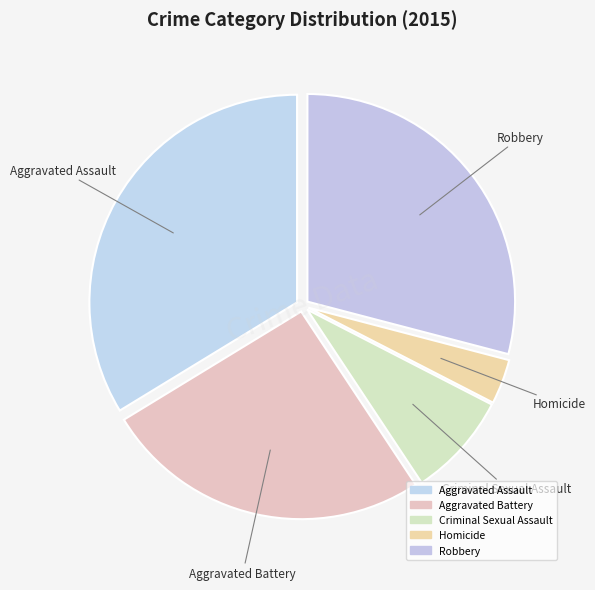

How many slices are in this pie chart?

5